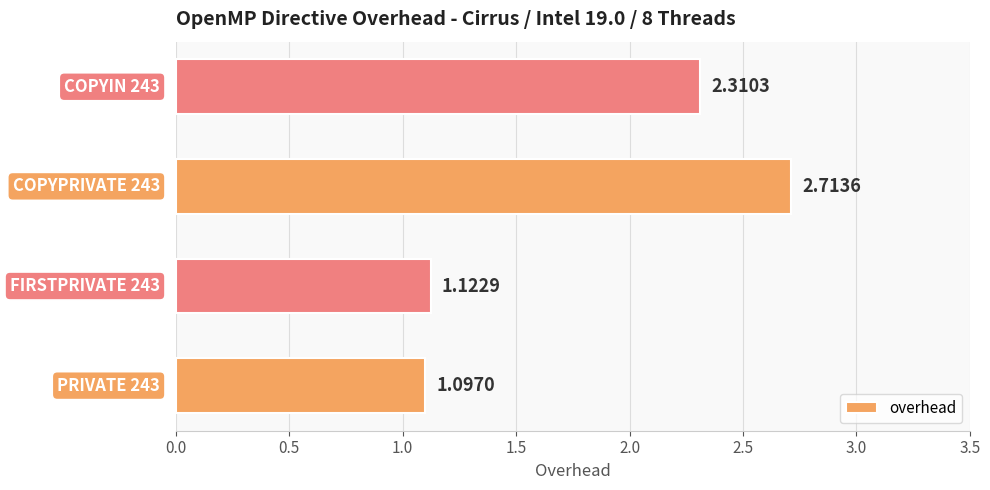

What is the sum of all values?

7.2